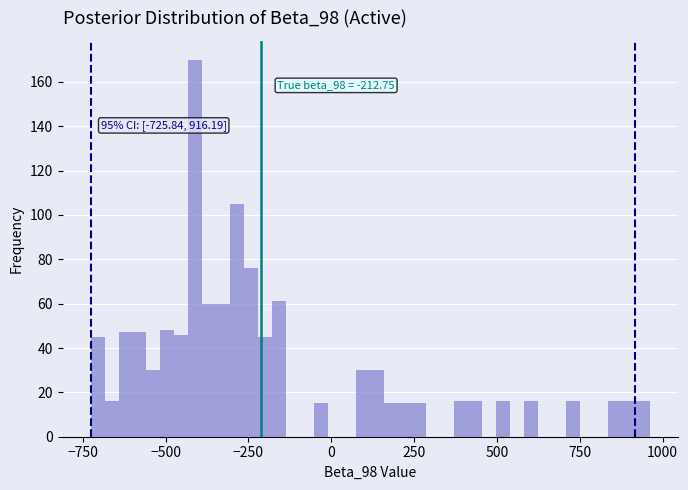

Read against the x-axis, roughly where is the centre of the tallest bar?

-400